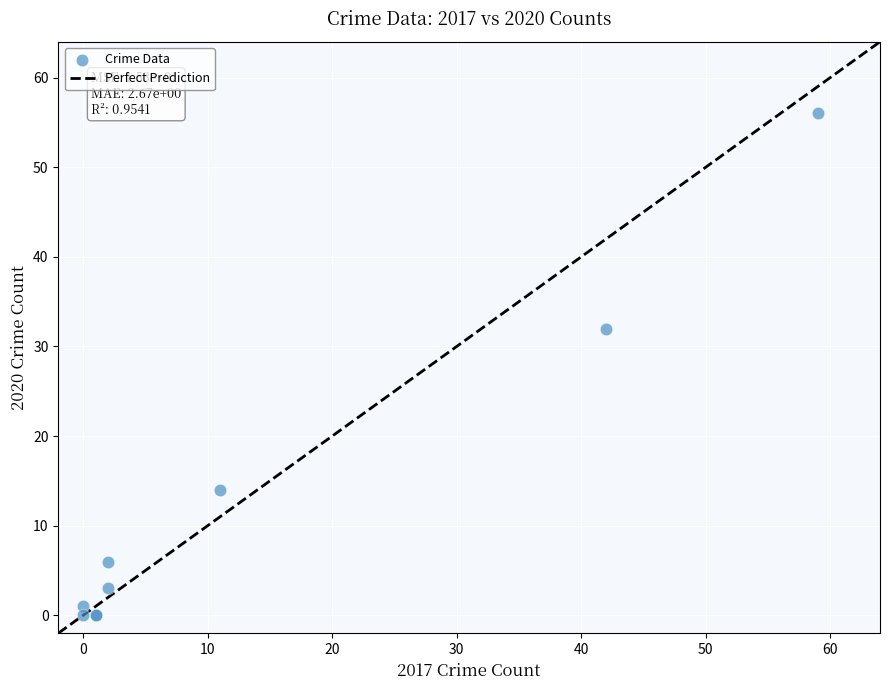

What Y value in the scatter plot is closest to 28?

32